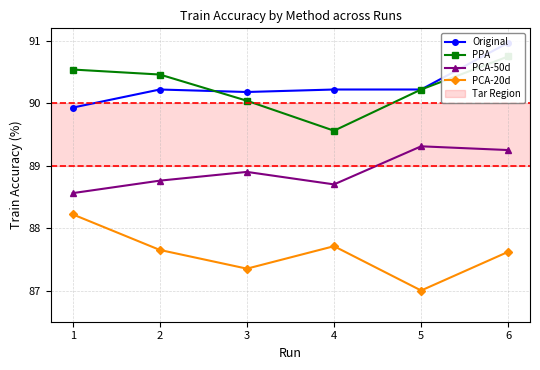

What is the approximate value of PCA-50d at 1?

88.6